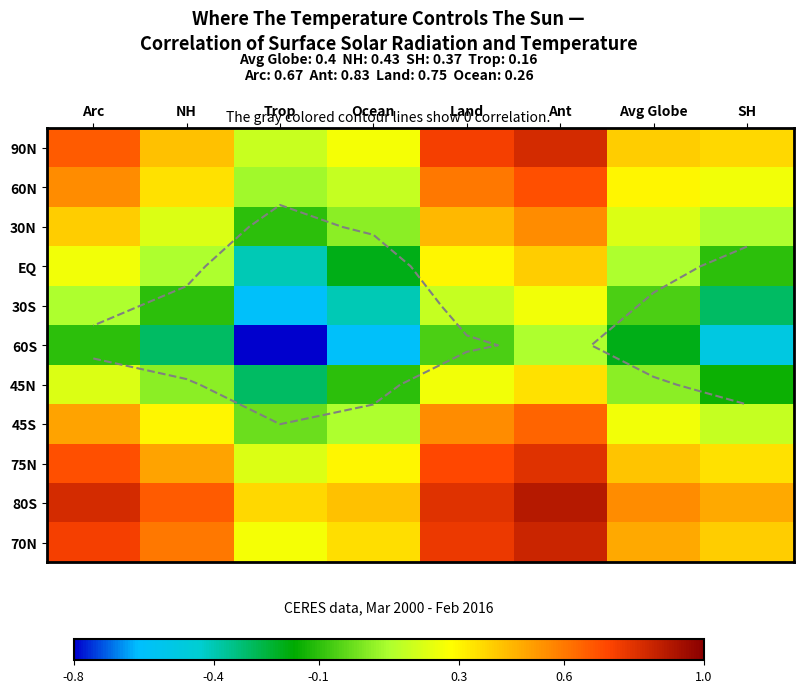

At which category is the sum across all series the highest?

Ant